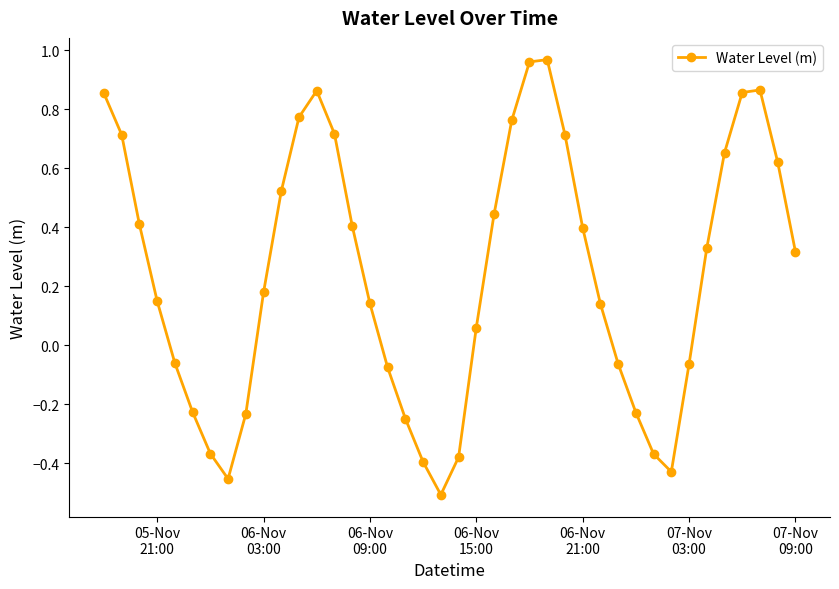

What is the difference between the second highest and second lowest values?

1.4